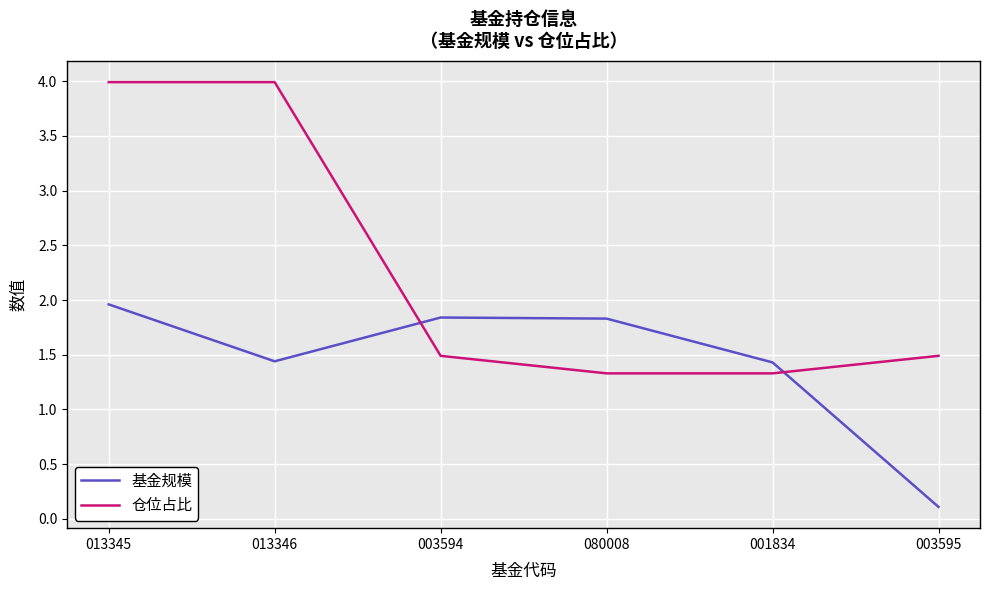

What is the difference between the 仓位占比 values at 003595 and 001834?

0.2